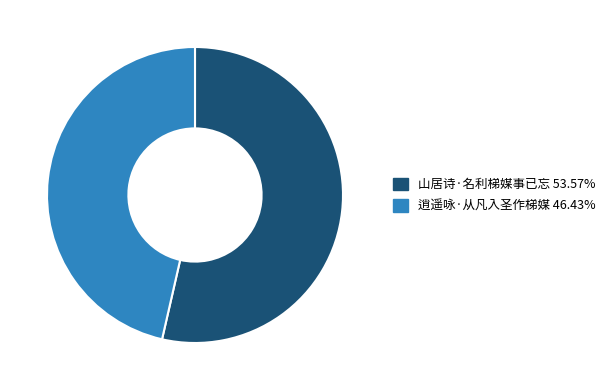

Do 逍遥咏·从凡入圣作梯媒 46.43% and 山居诗·名利梯媒事已忘 53.57% together represent more than half of the pie?

Yes